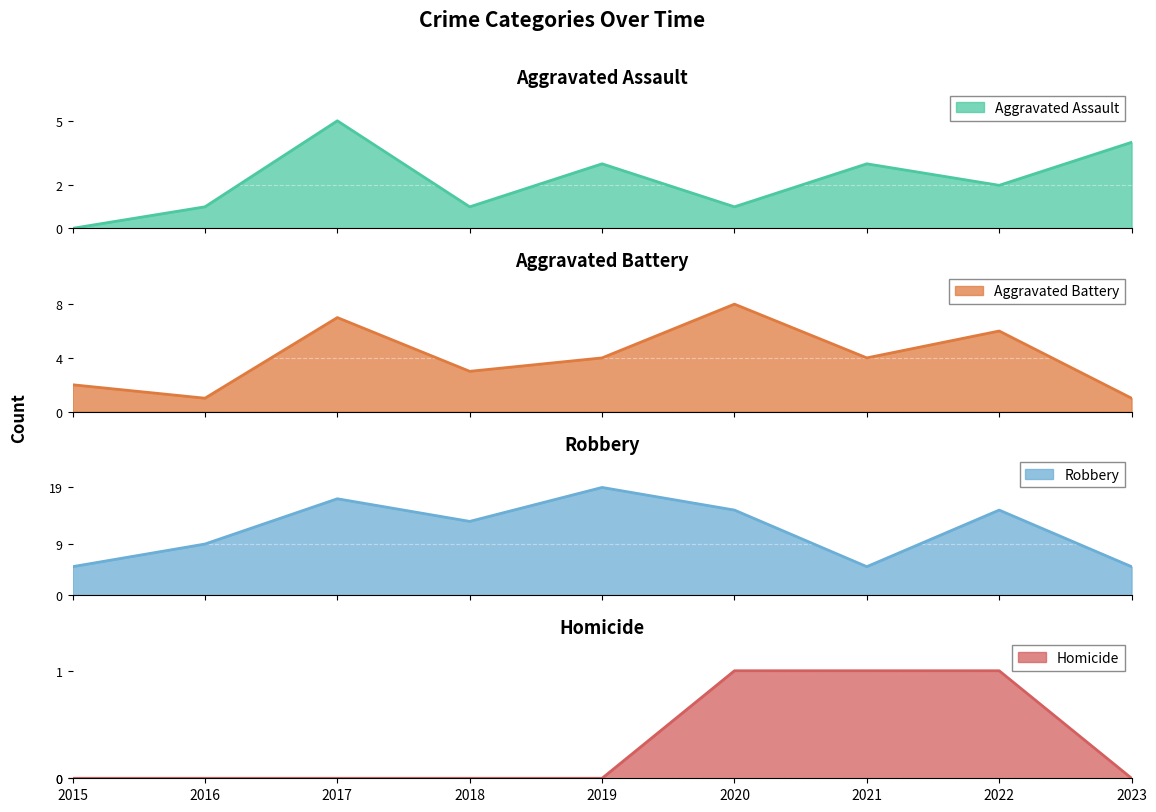

Reading left to right, transcribe all the data shown in this chart.

Aggravated Assault: 0	1	5	1	3	1	3	2	4
Aggravated Battery: 2	1	7	3	4	8	4	6	1
Robbery: 5	9	17	13	19	15	5	15	5
Homicide: 0	0	0	0	0	1	1	1	0